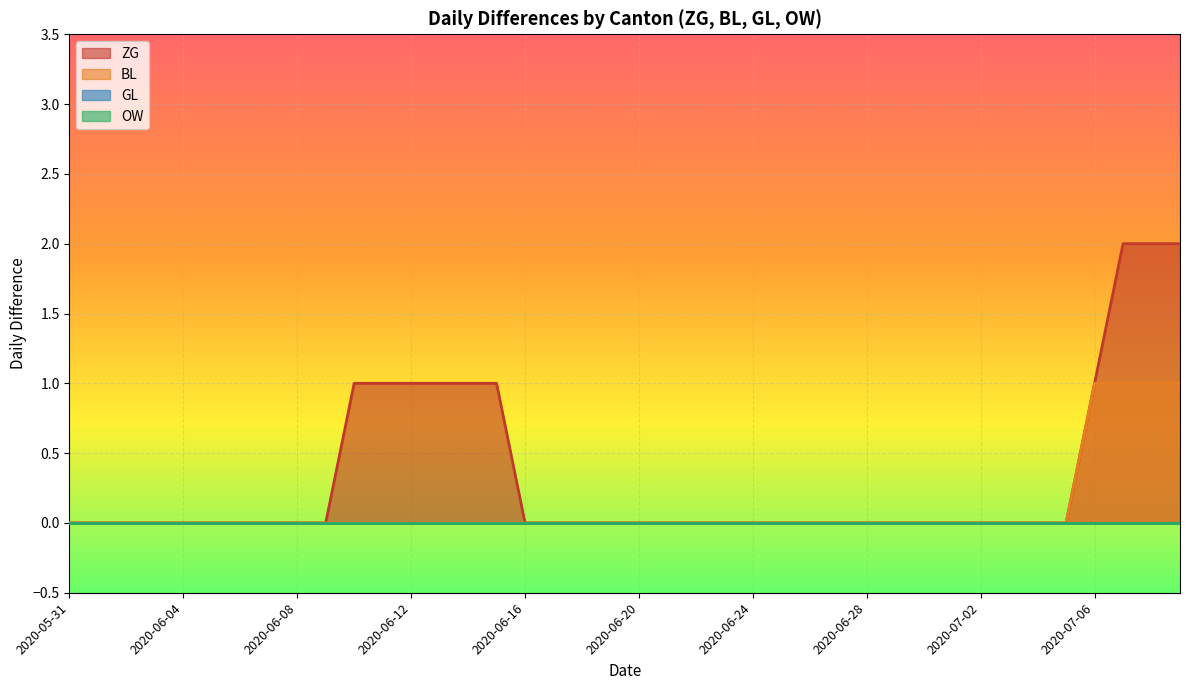

What position from the left is 2020-06-28?

29